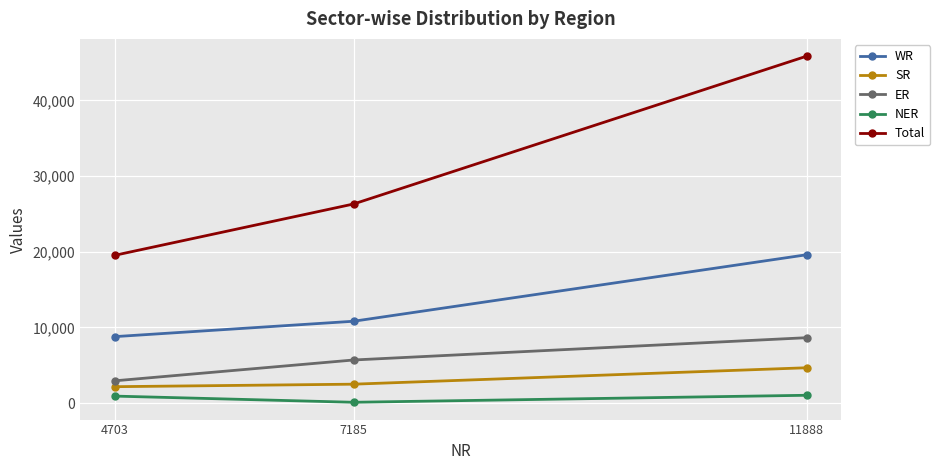

Count the SR values in the range 2170 to 4672.

3